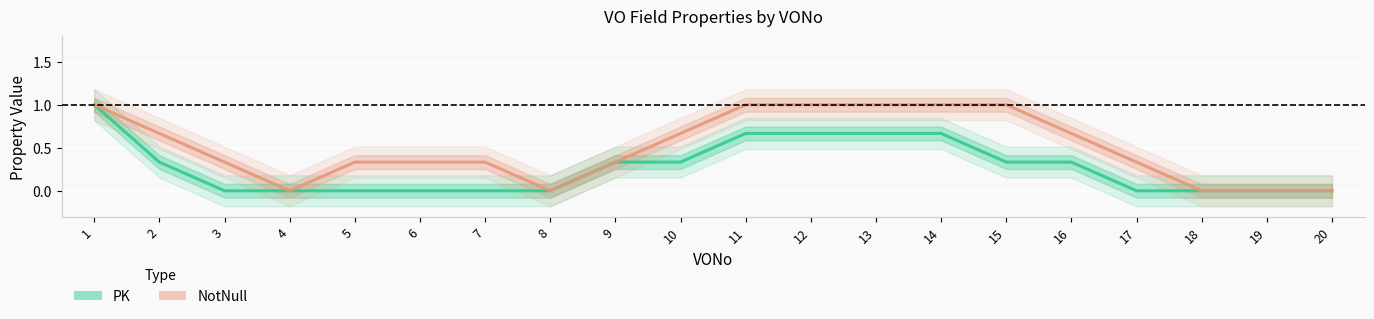

The NotNull series shows 0.0 at 18. True or false?

True